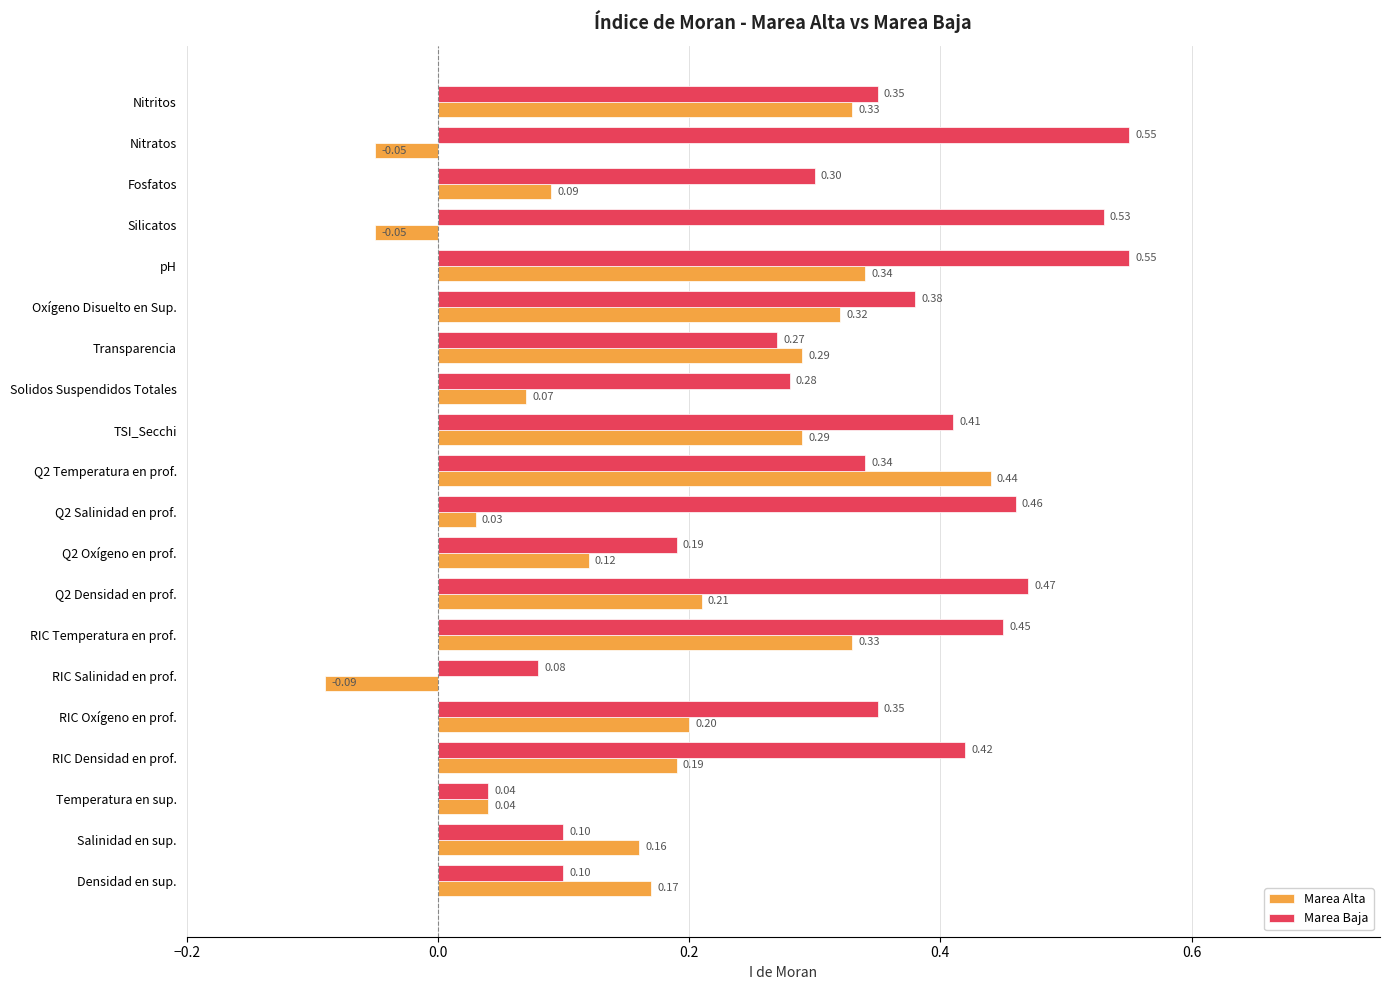

At how many categories does at least one series exceed 0?

20